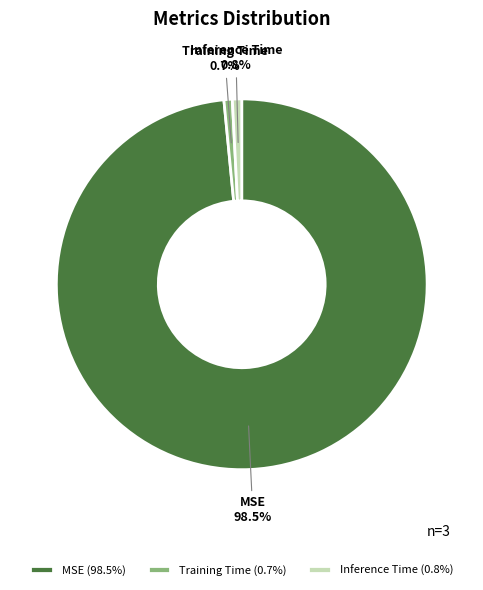

To the nearest percent, what is the combined percentage of MSE and Inference Time?

99%